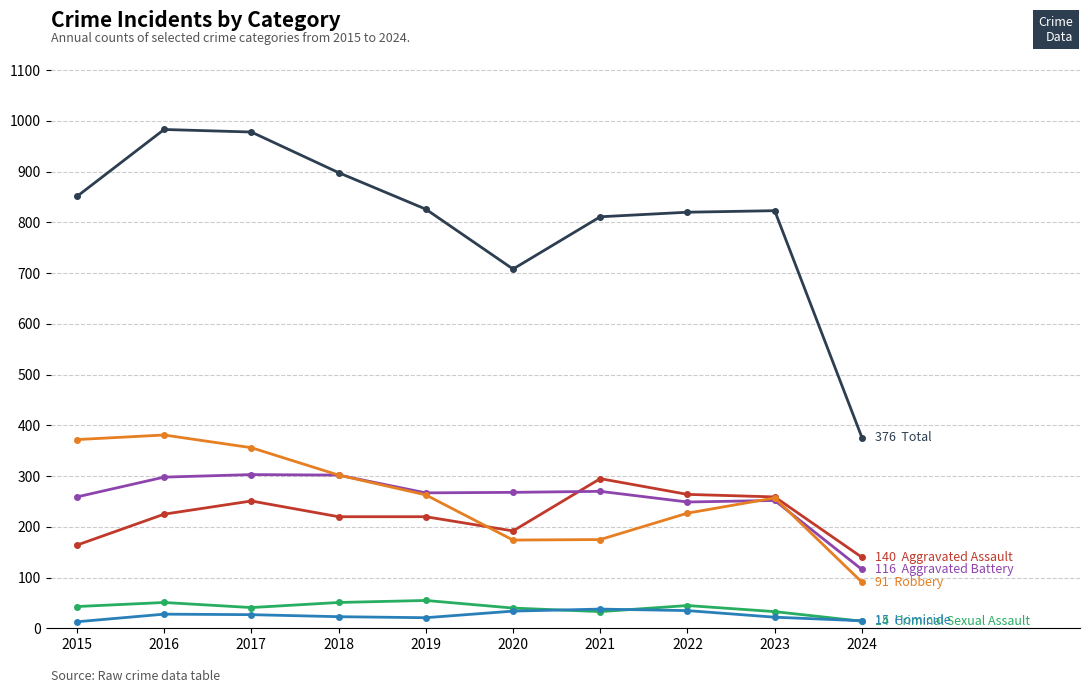

Is it true that Robbery equals 444 at 2018?

False